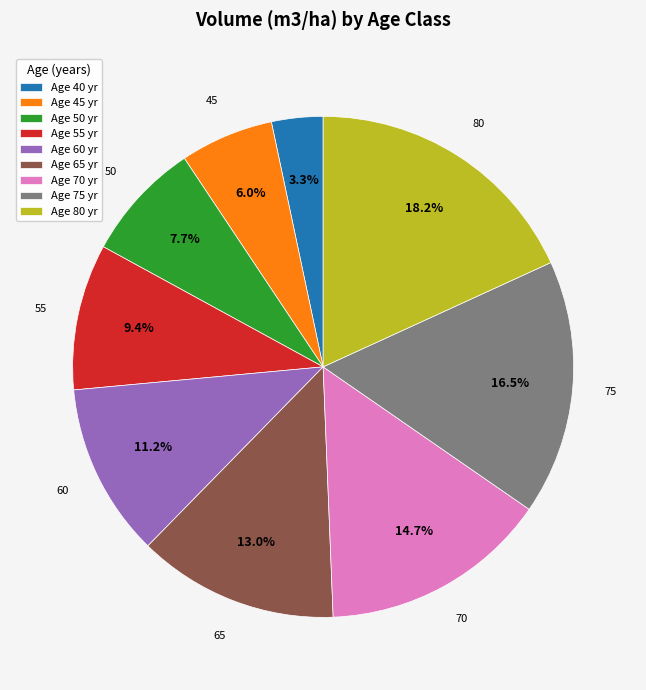

Count the number of slices in the pie.

9